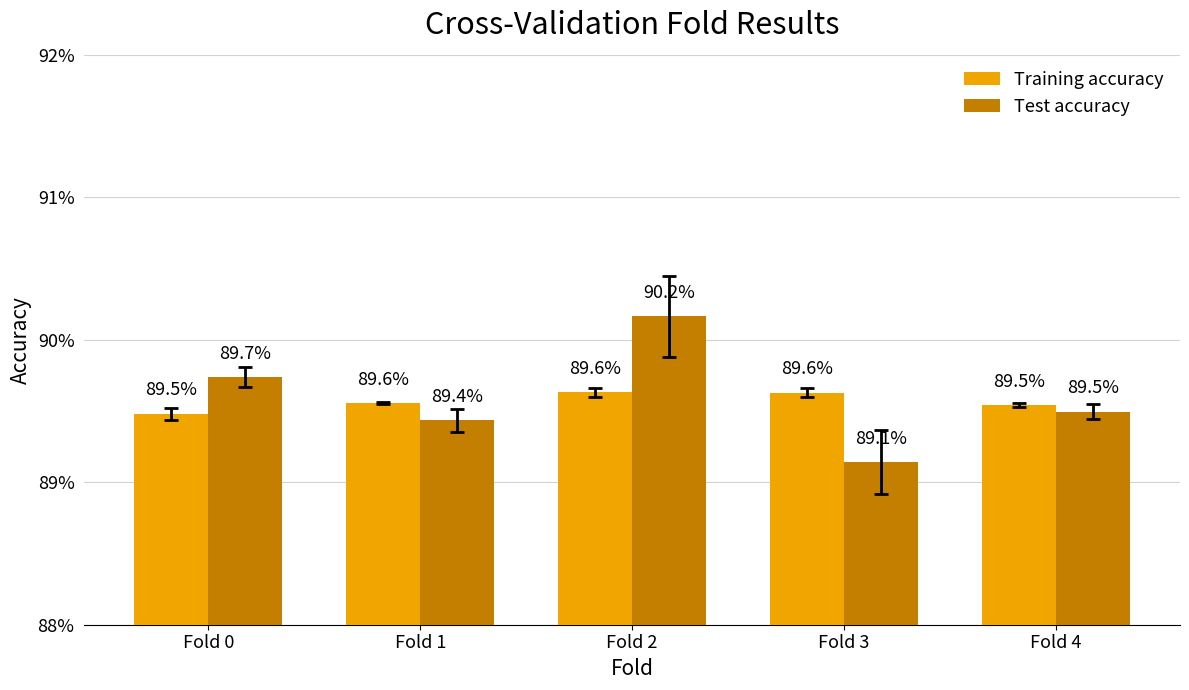

What is the minimum value shown in the chart?

0.9